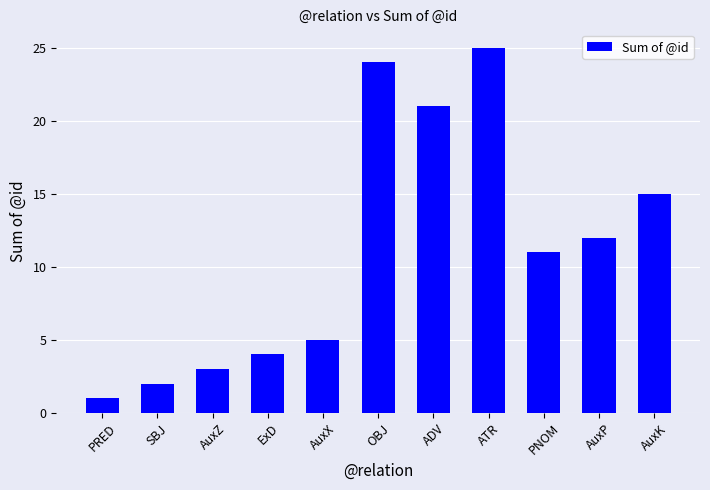

Reading left to right, list all the values displayed in this chart.

1	2	3	4	5	24	21	25	11	12	15